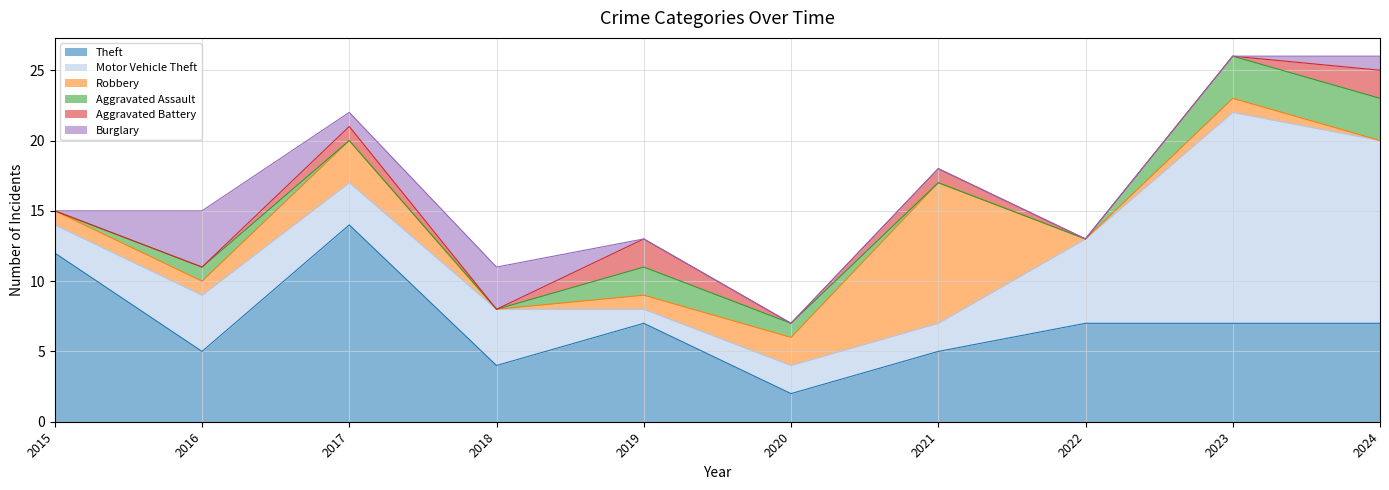

Rank the series by their maximum value, from highest to lowest.

Motor Vehicle Theft, Theft, Robbery, Burglary, Aggravated Assault, Aggravated Battery